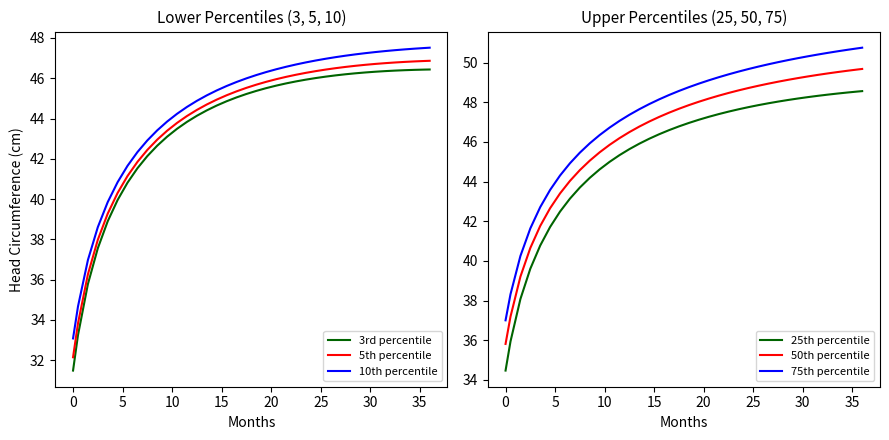

What is the lowest value of the 10th percentile series?

33.1